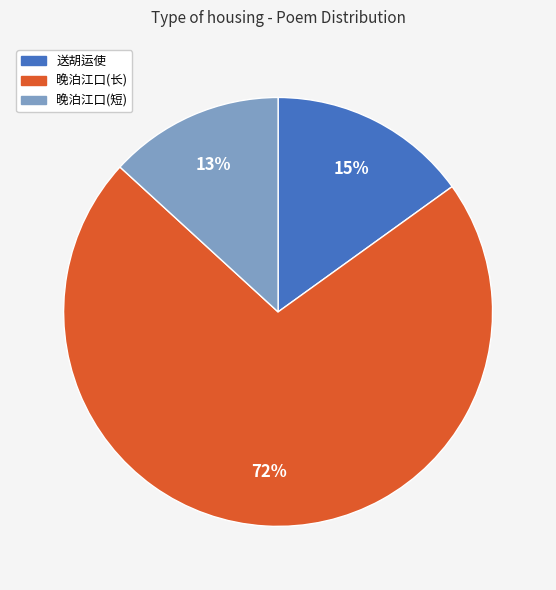

To the nearest percent, what is the difference between the largest and smallest slice percentages?

59%